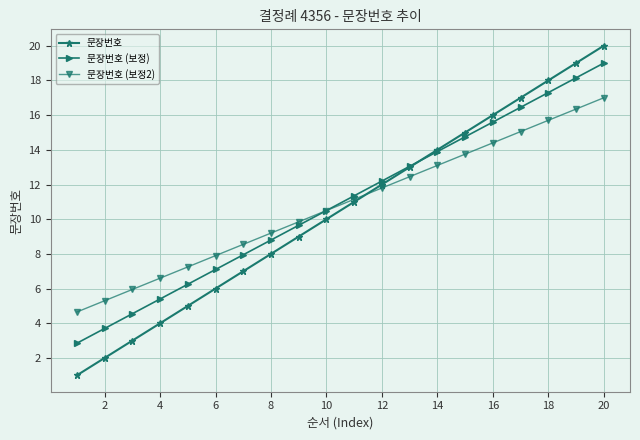

True or false: 문장번호 (보정2) and 문장번호 cross at least once.

True